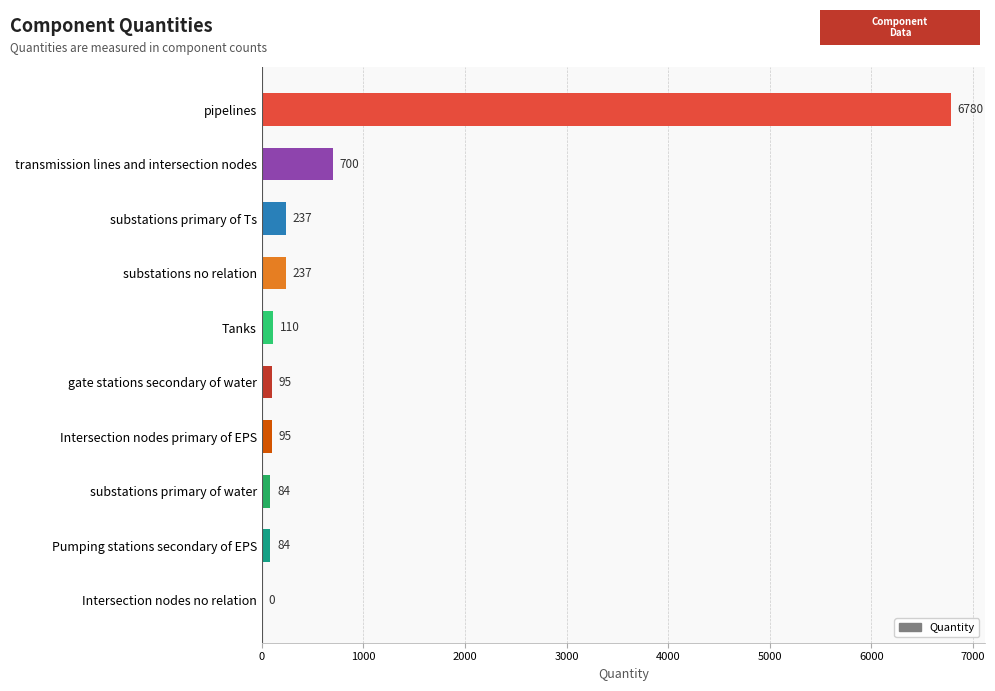

Approximately how many times larger is the value at transmission lines and intersection nodes compared to Pumping stations secondary of EPS?

8.3